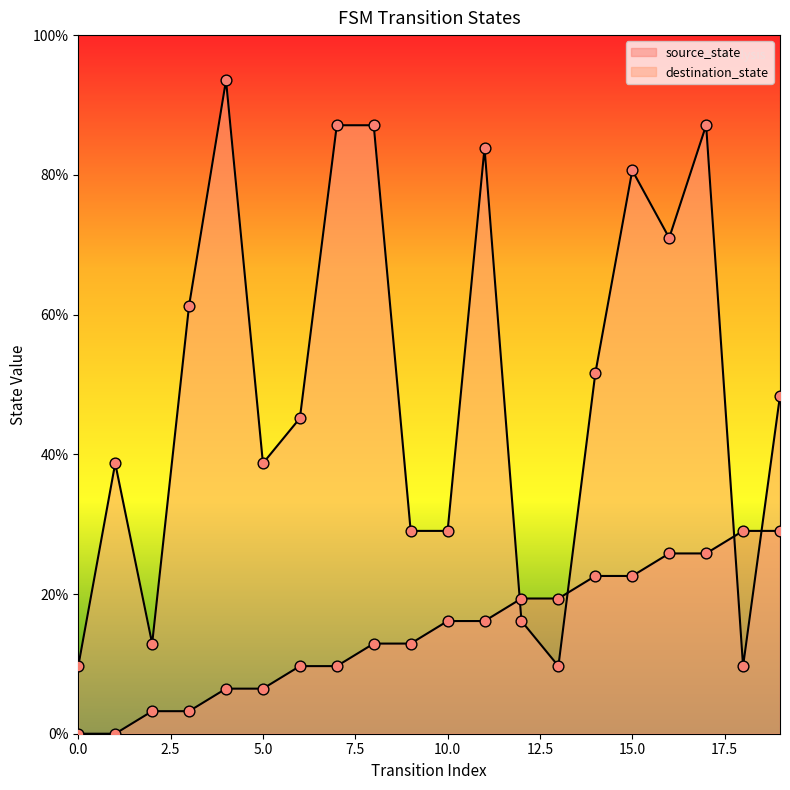

What are all the series names shown in the legend?

source_state, destination_state